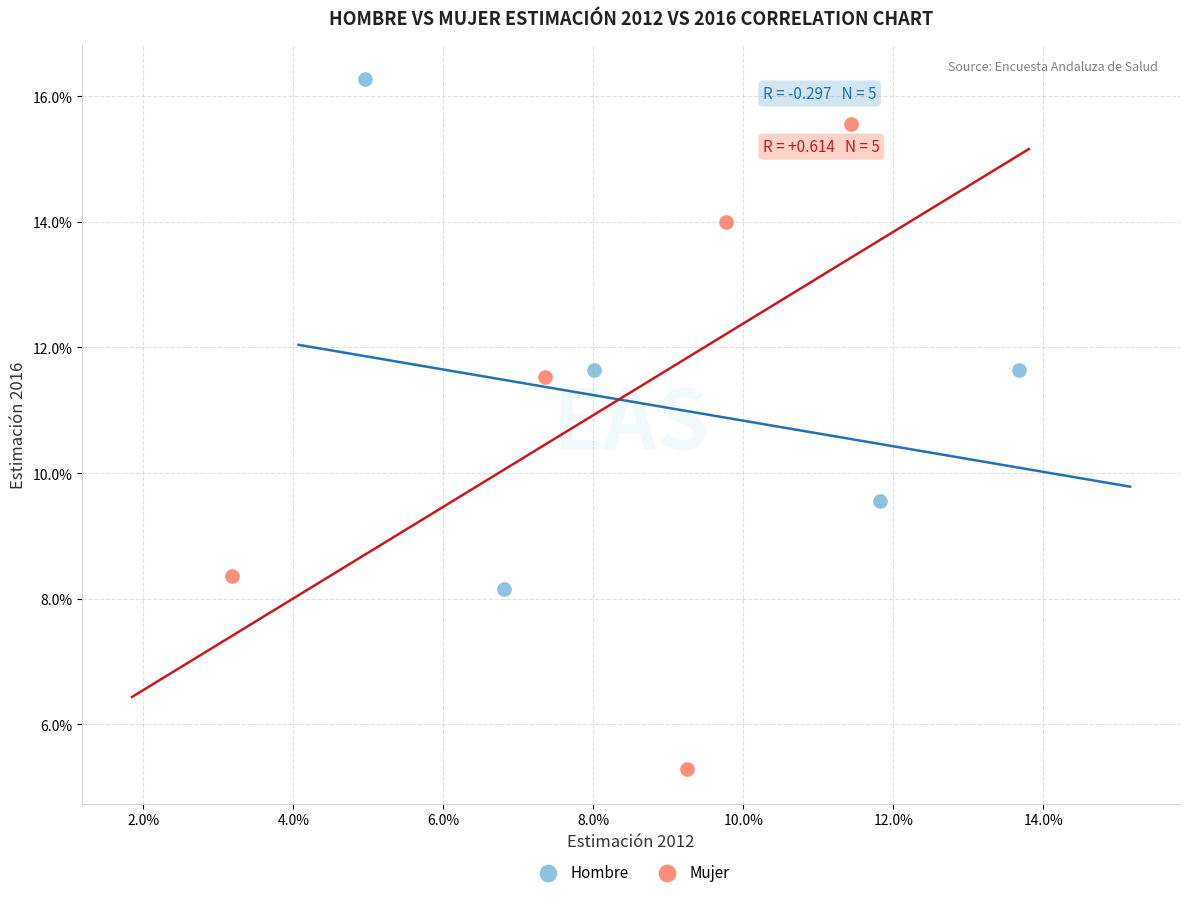

Which series contains the highest Y value?

Hombre